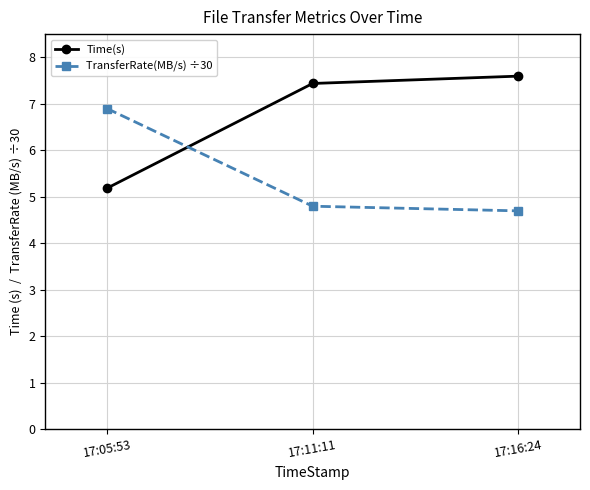

What is the maximum value shown in the chart?

7.6